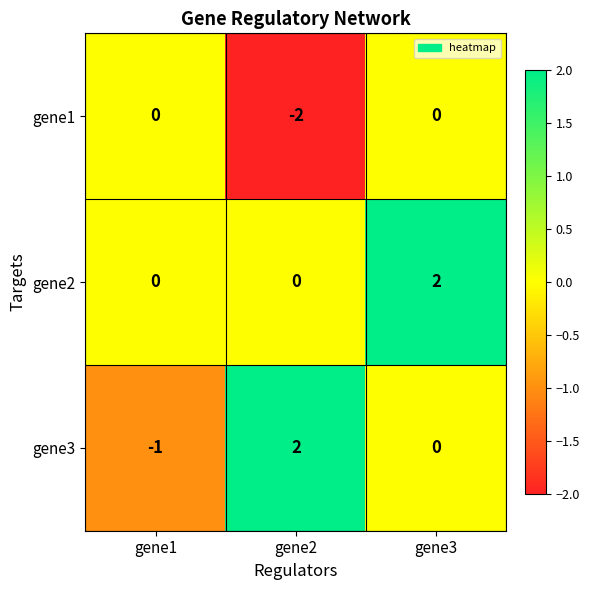

Reading left to right, transcribe all the data shown in this chart.

gene1: 0	-2	0
gene2: 0	0	2
gene3: -1	2	0